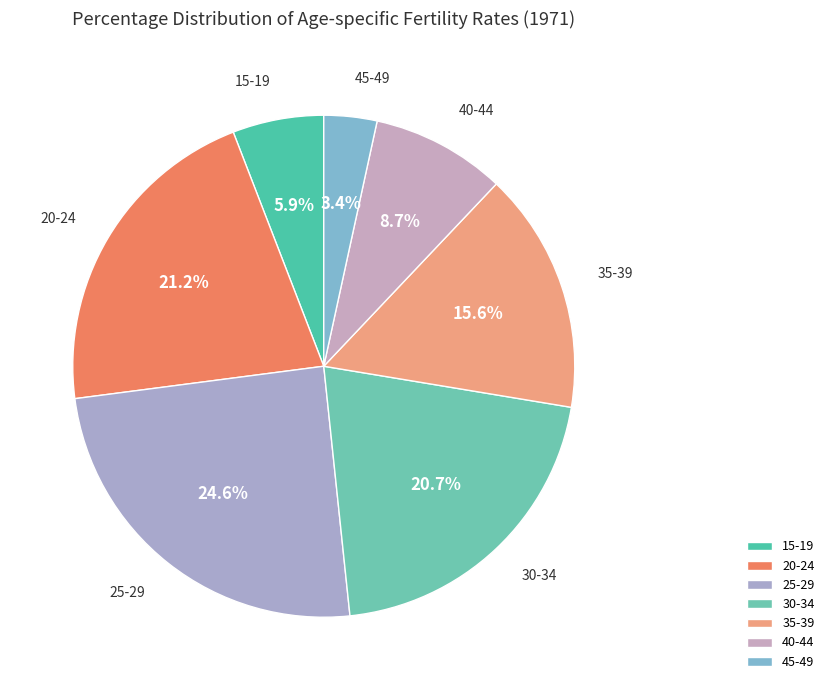

To the nearest percent, what is the difference between the largest and smallest slice percentages?

21%